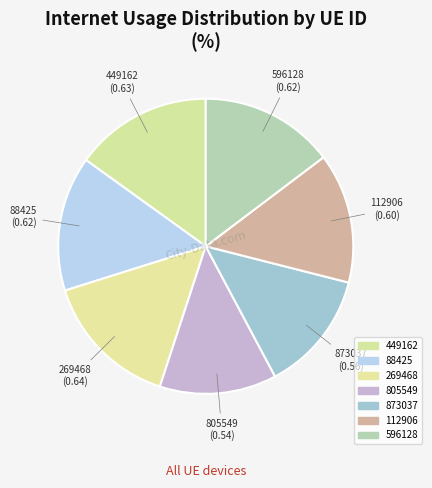

What percentage is the 596128 slice, to the nearest percent?

15%